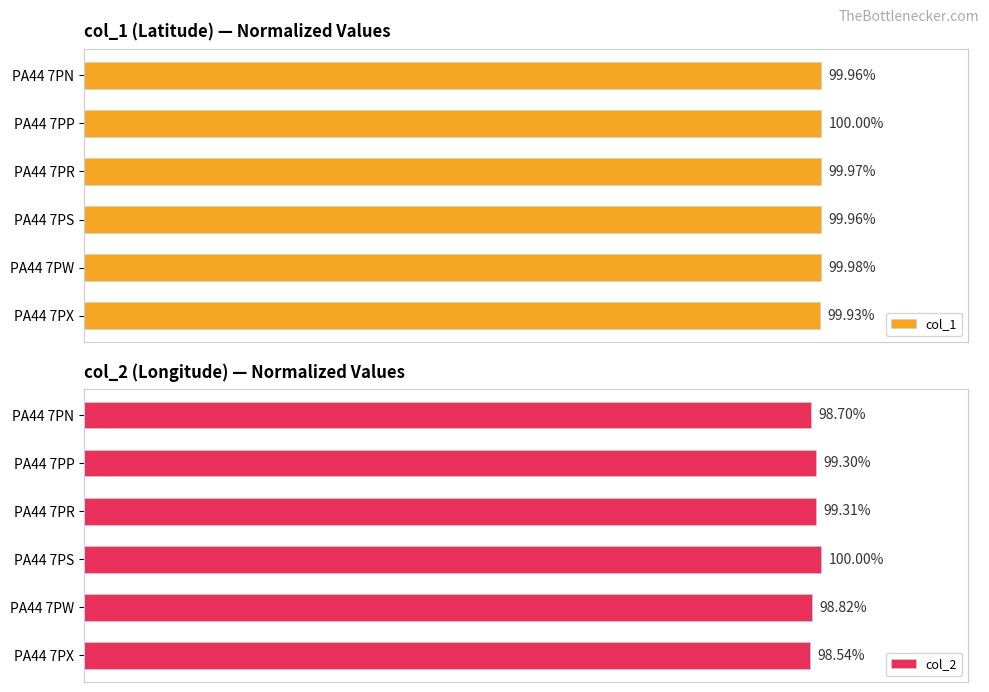

Rank the categories by col_2 value from highest to lowest.

PA44 7PS, PA44 7PR, PA44 7PP, PA44 7PW, PA44 7PN, PA44 7PX